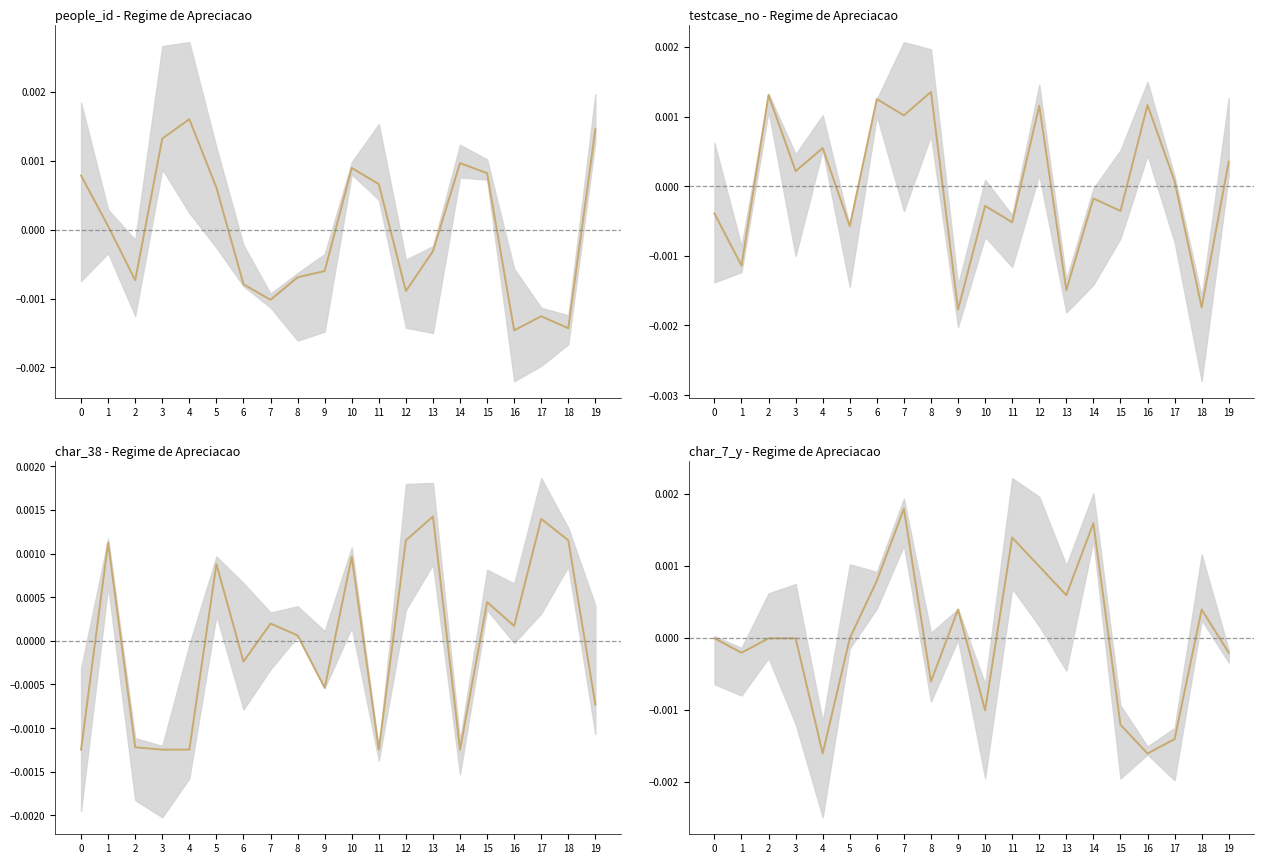

Which series has the widest spread of values?

char_7_y